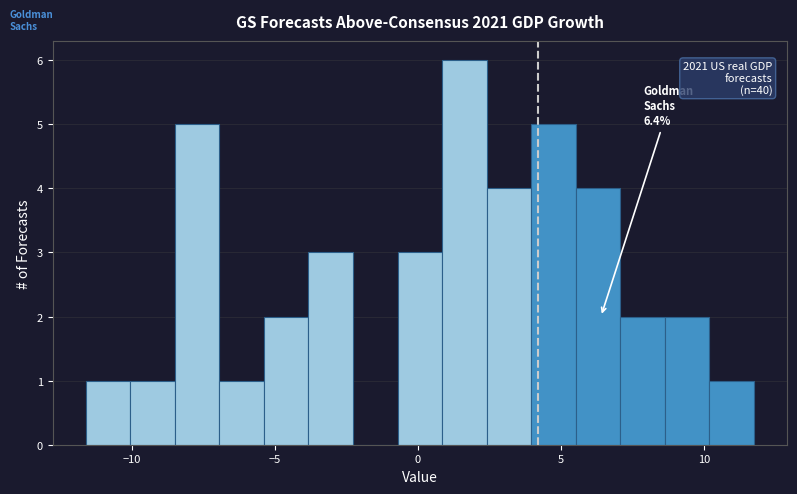

Read against the x-axis, roughly where is the centre of the tallest bar?

1.5